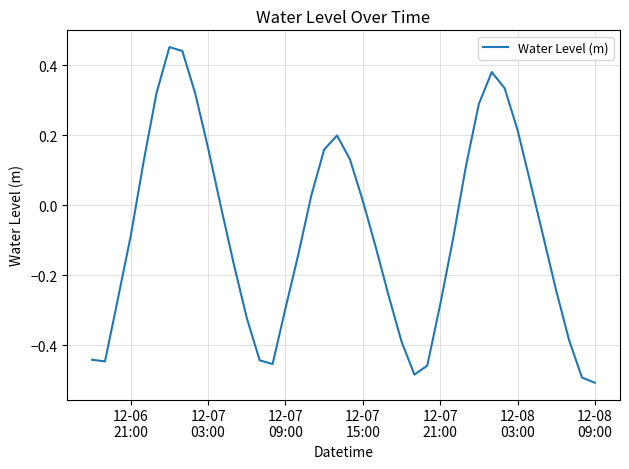

How many lines are shown in the chart?

1